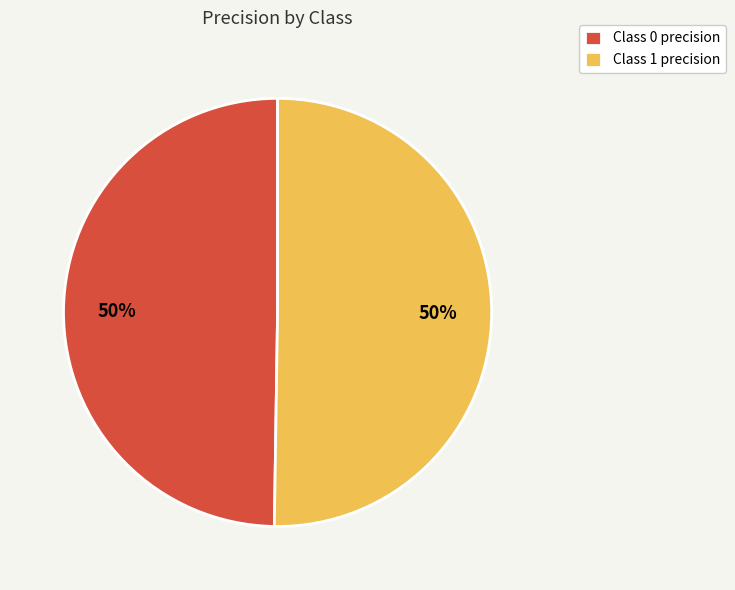

What percentage is the Class 0 precision slice, to the nearest percent?

50%